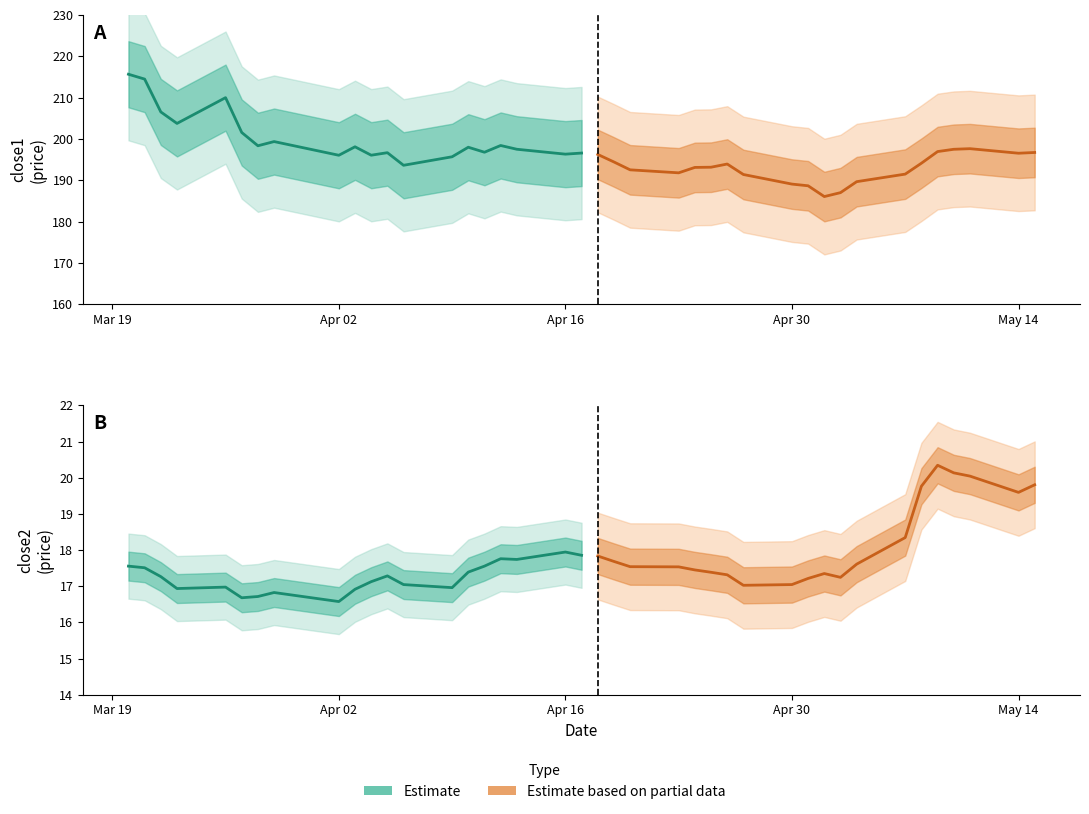

Is it true that close1 (Partial data) equals 268.6 at May 14?

False